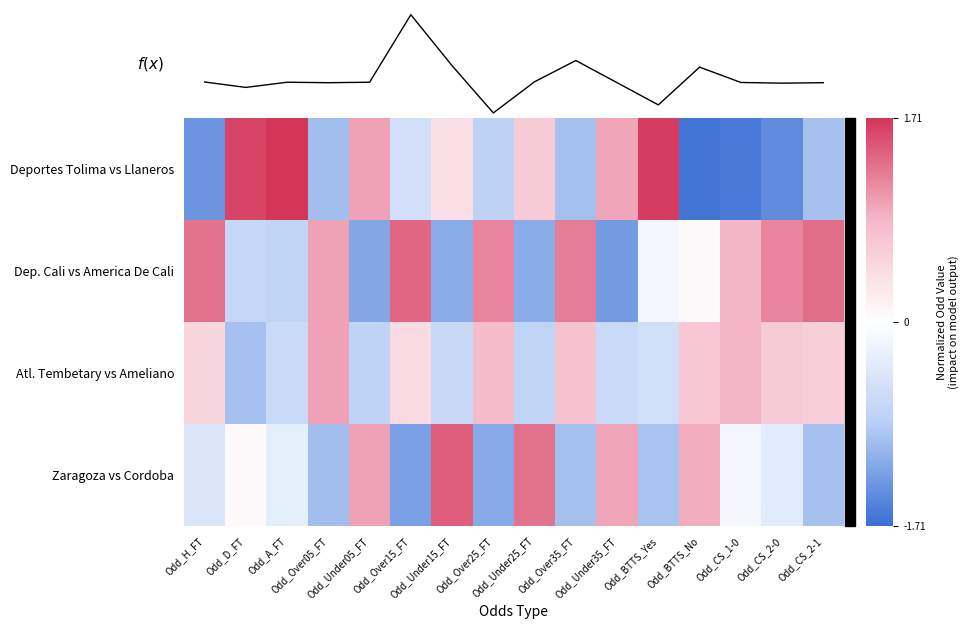

Rank the categories by Dep. Cali vs America De Cali value from highest to lowest.

Odd_Over15_FT, Odd_CS_2-1, Odd_H_FT, Odd_Over35_FT, Odd_Over25_FT, Odd_CS_2-0, Odd_Over05_FT, Odd_CS_1-0, Odd_BTTS_No, Odd_BTTS_Yes, Odd_D_FT, Odd_A_FT, Odd_Under15_FT, Odd_Under25_FT, Odd_Under05_FT, Odd_Under35_FT